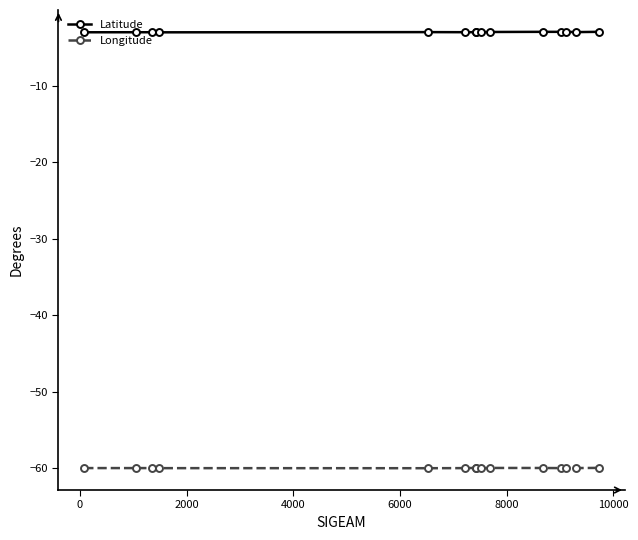

True or false: Latitude and Longitude intersect in this chart.

False